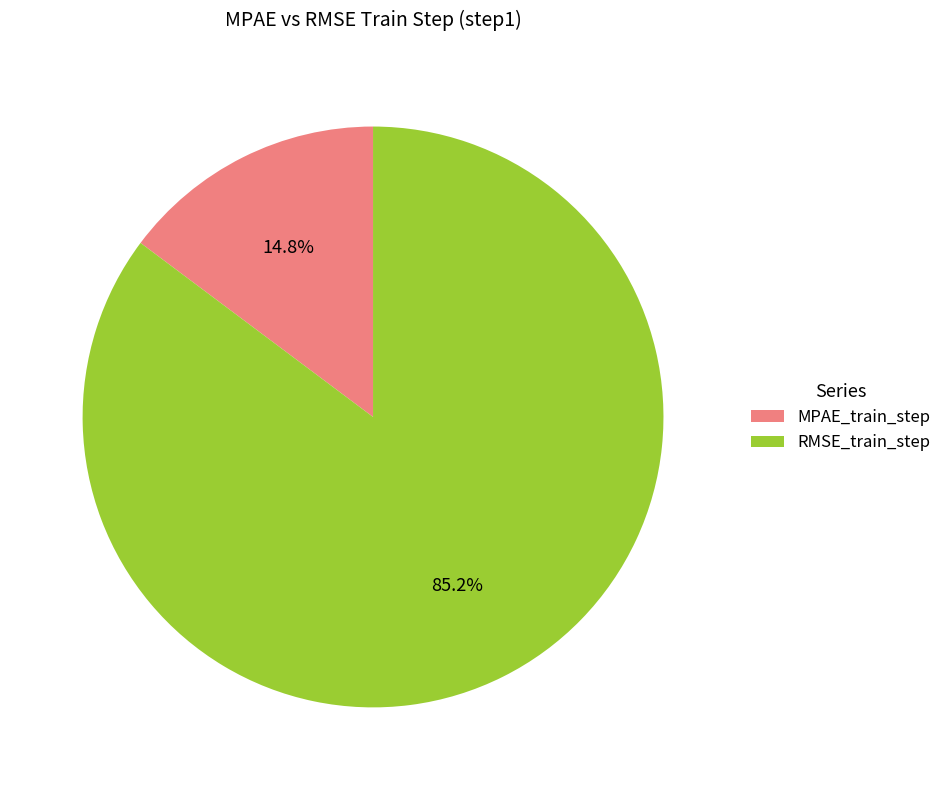

What percentage do MPAE_train_step and RMSE_train_step together represent?

100.0%